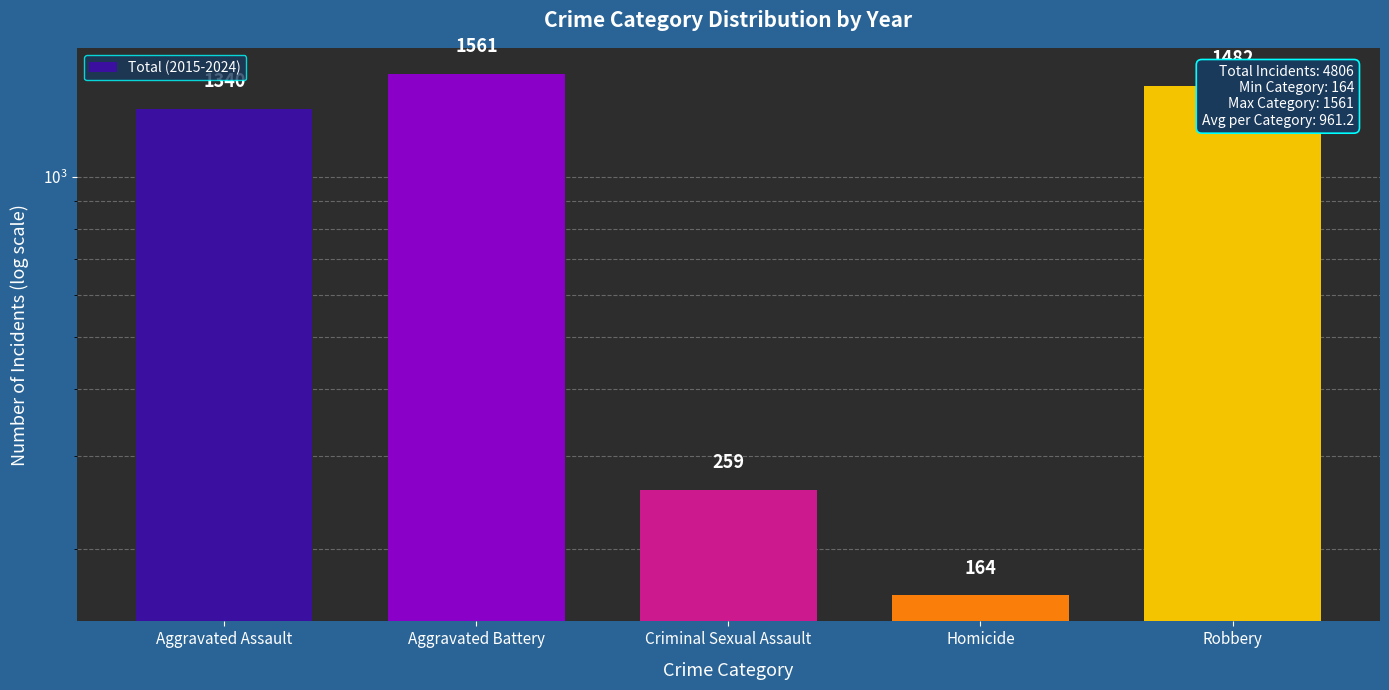

What is the label of the 3rd bar from the right?

Criminal Sexual Assault